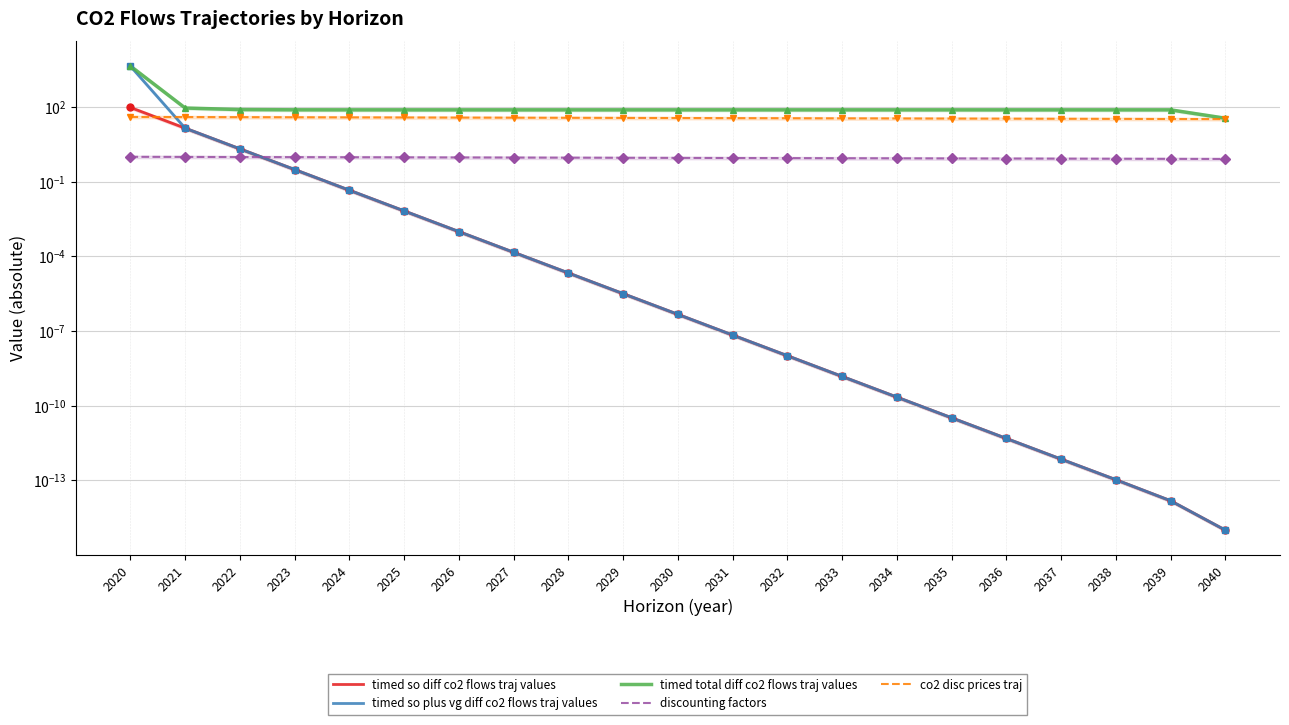

At 2020, list the series in order from smallest to largest.

discounting factors, co2 disc prices traj, timed so diff co2 flows traj values, timed so plus vg diff co2 flows traj values, timed total diff co2 flows traj values